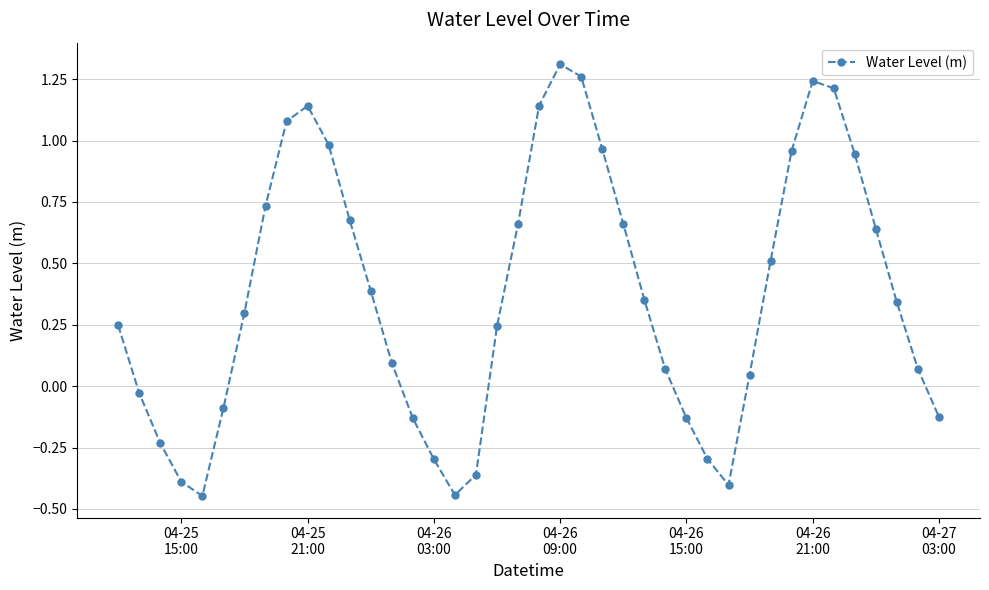

What is the difference between the second highest and minimum values?

1.7